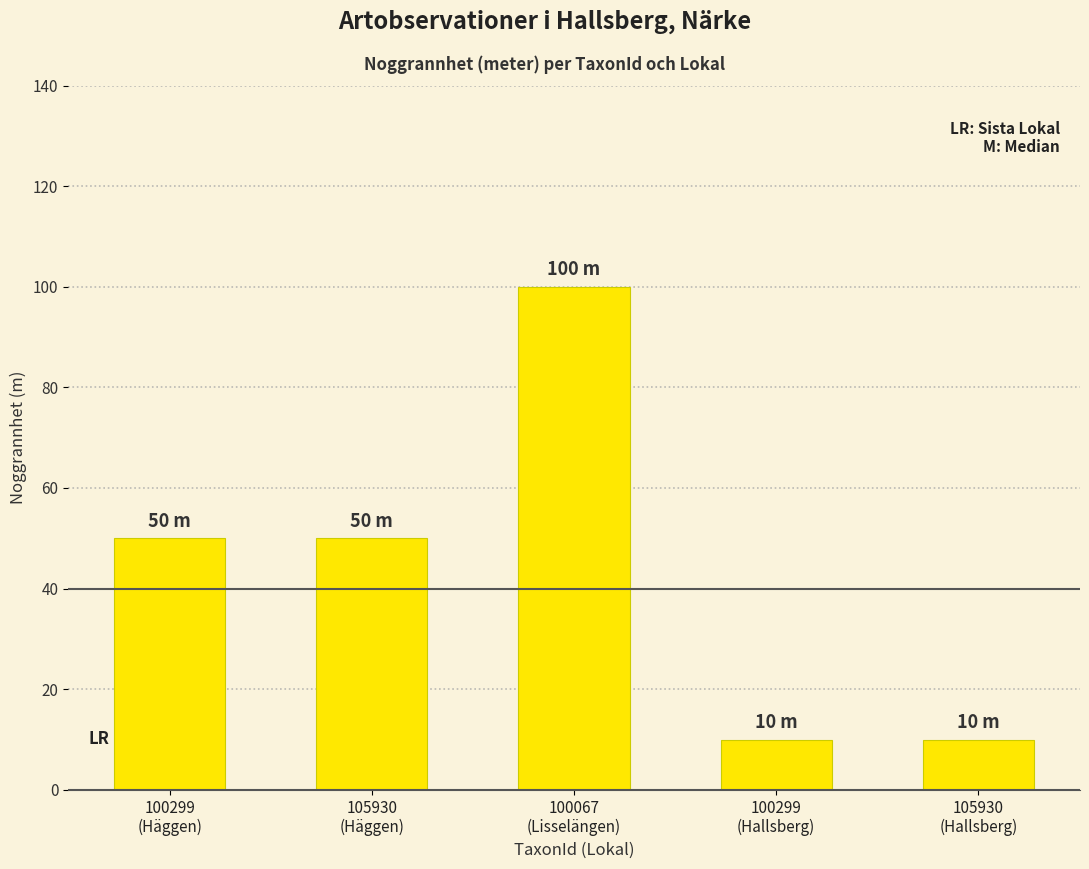

Count the number of categories in the chart.

5